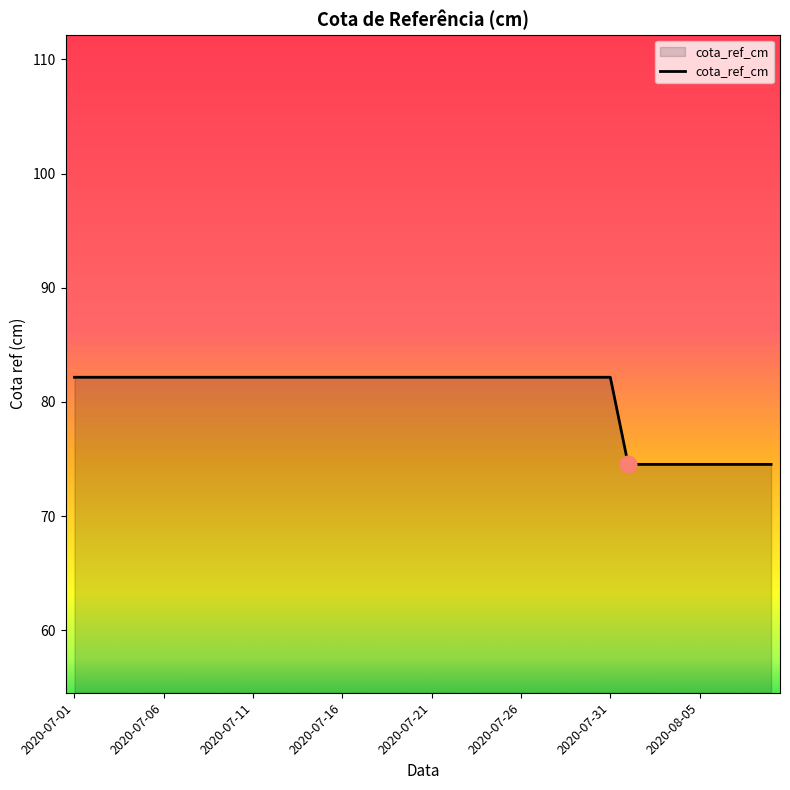

What is the smallest value displayed?

74.5